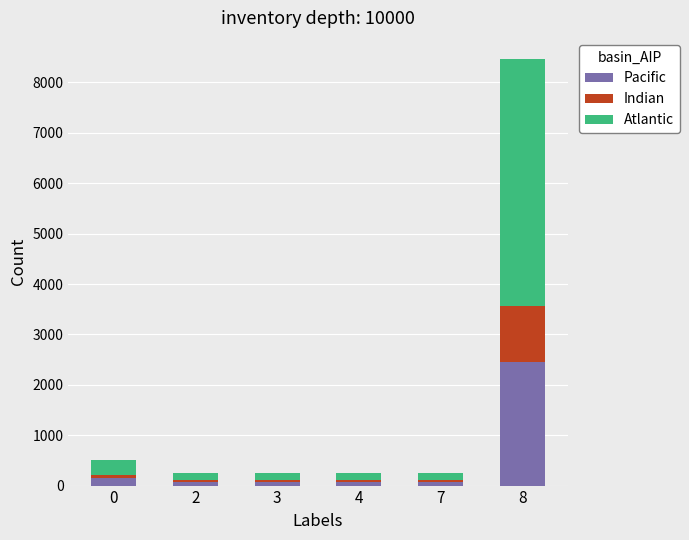

What is the sum of all Pacific values?

2905